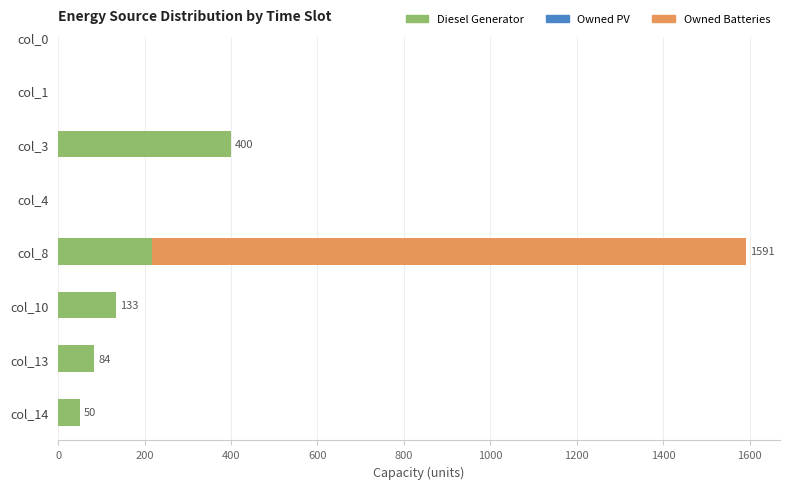

What is the sum of the Diesel Generator values at col_10 and col_13?

217